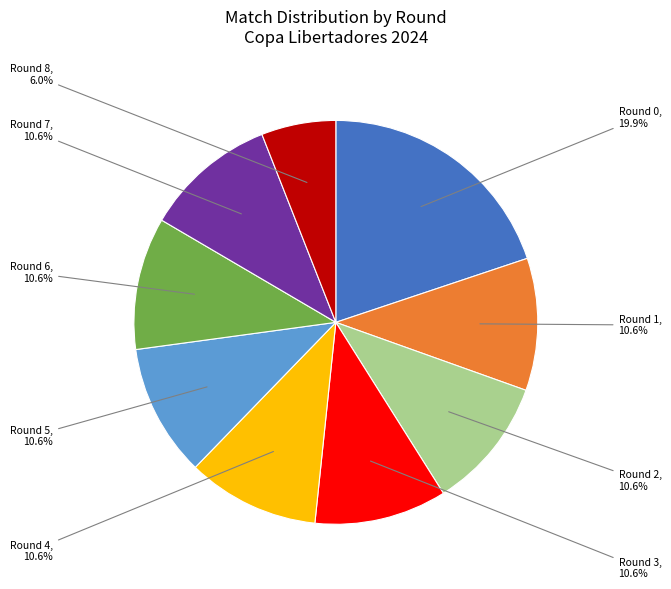

Is there a majority slice in this chart?

No